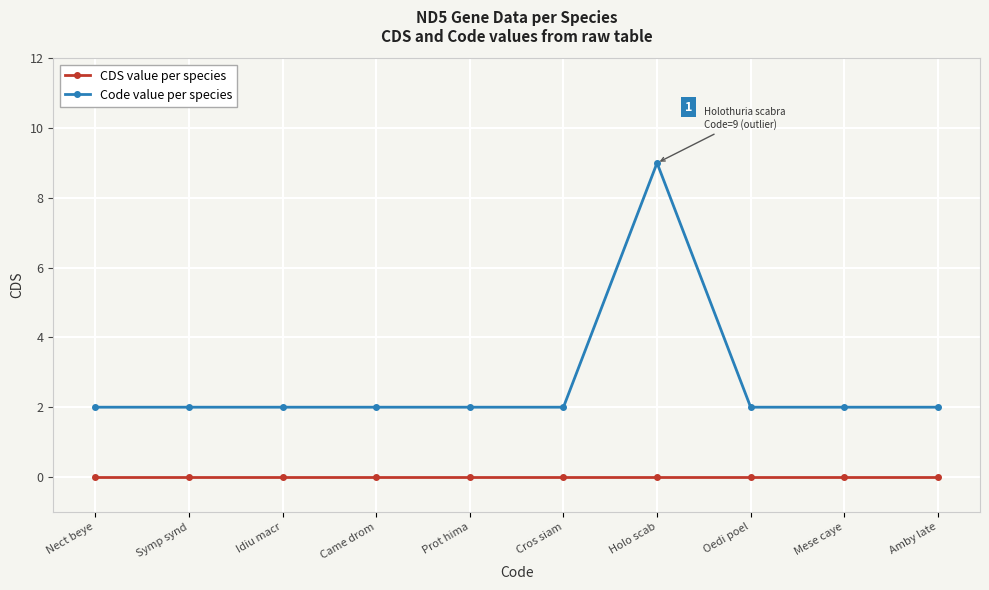

What position from the left is Came drom?

4